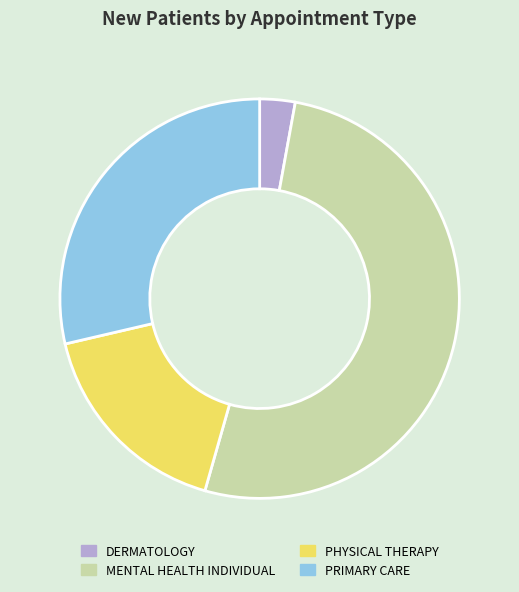

Which has a higher value, PRIMARY CARE or MENTAL HEALTH INDIVIDUAL?

MENTAL HEALTH INDIVIDUAL